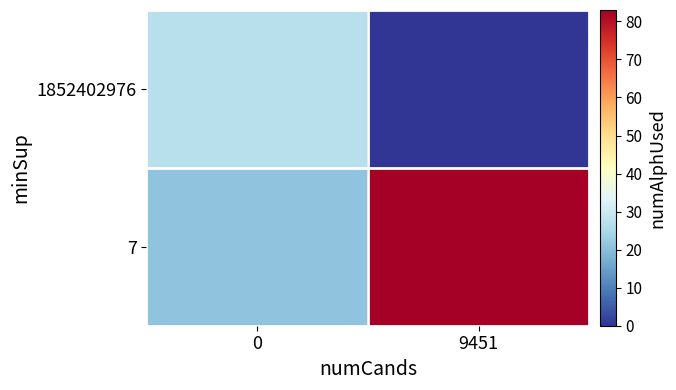

What is the total value across all series at 9451?

83